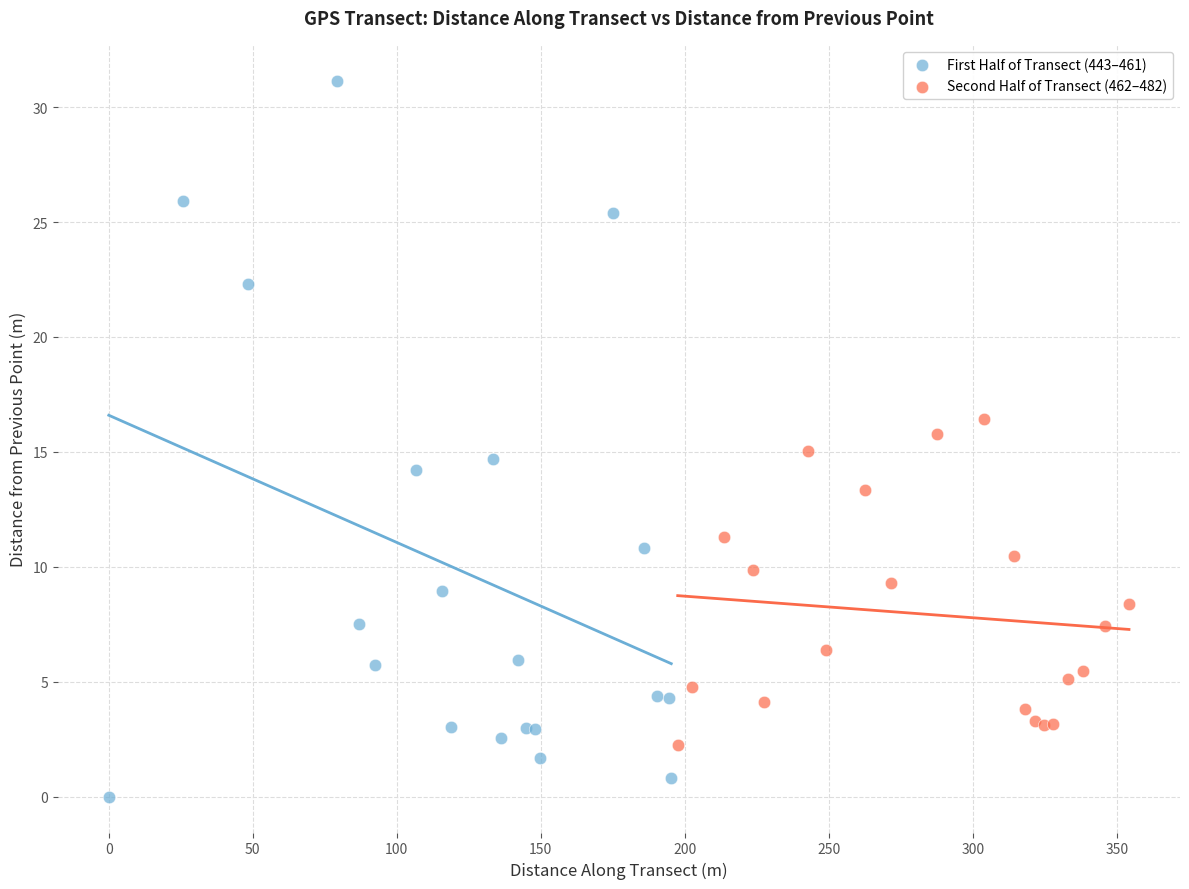

Which series has the widest spread of Y values?

First Half of Transect (443–461)